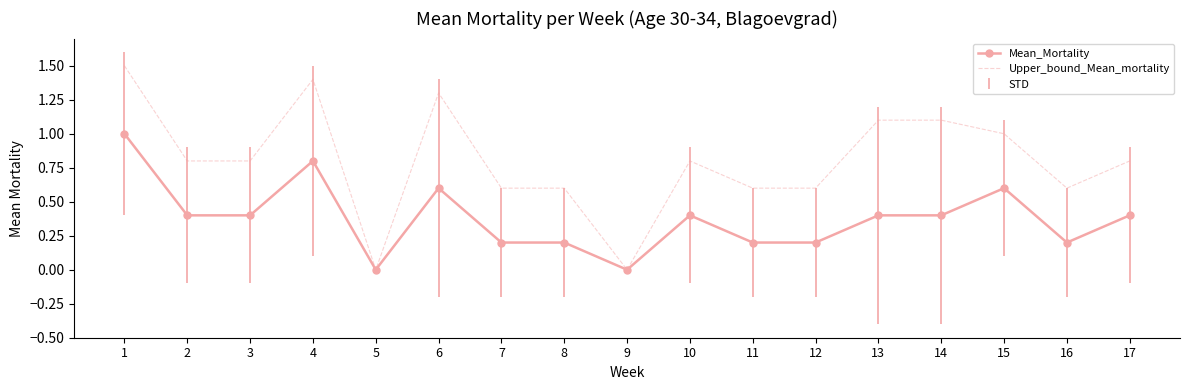

What is the difference between the Upper_bound_Mean_mortality values at 13 and 12?

0.5